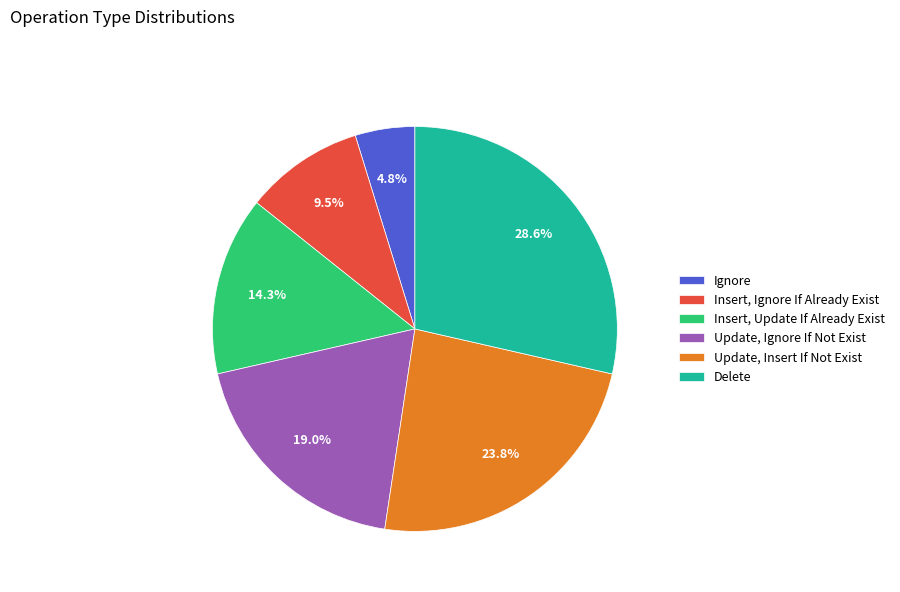

Is Delete the majority of the pie?

No